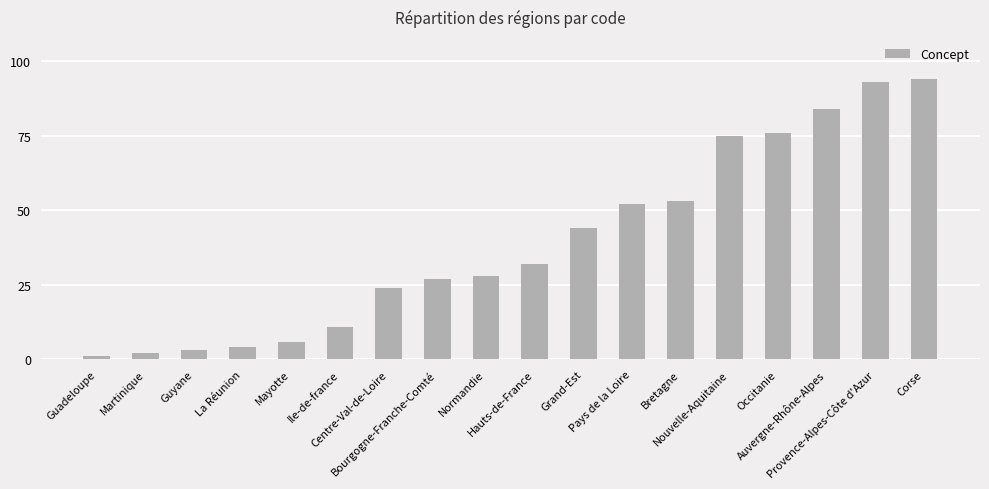

What is the maximum value shown in the chart?

94